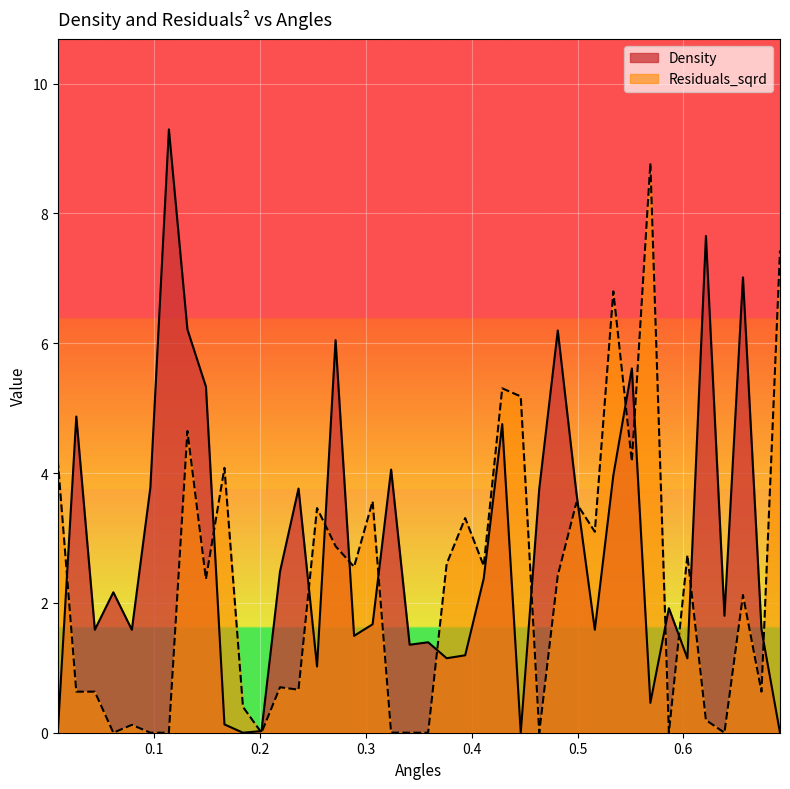

What value does the Residuals_sqrd series have at 0.5513101314099079?

4.2